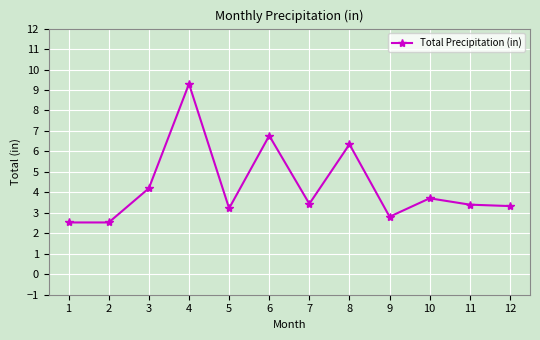

What is the minimum value shown in the chart?

2.5